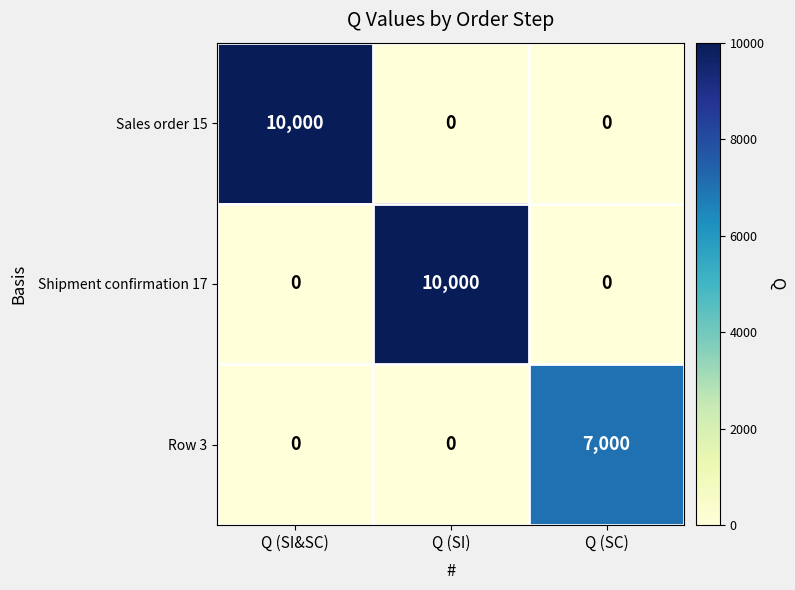

Is it true that Shipment confirmation 17 equals 0 at Q (SC)?

True